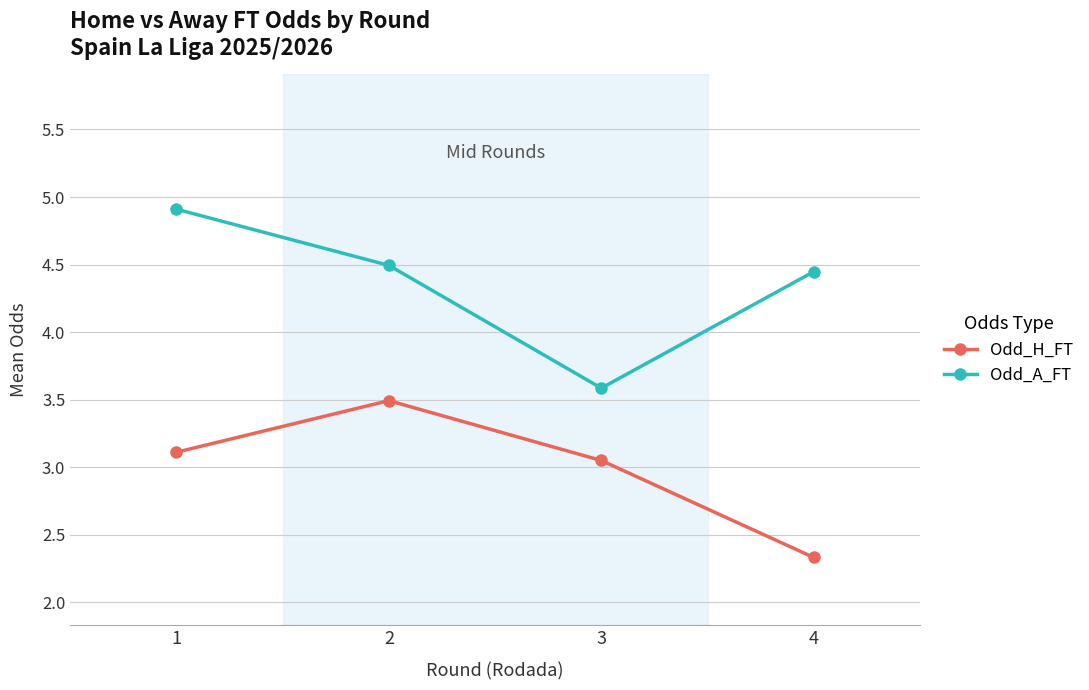

What is the spread (max minus min) of values at 1?

1.8